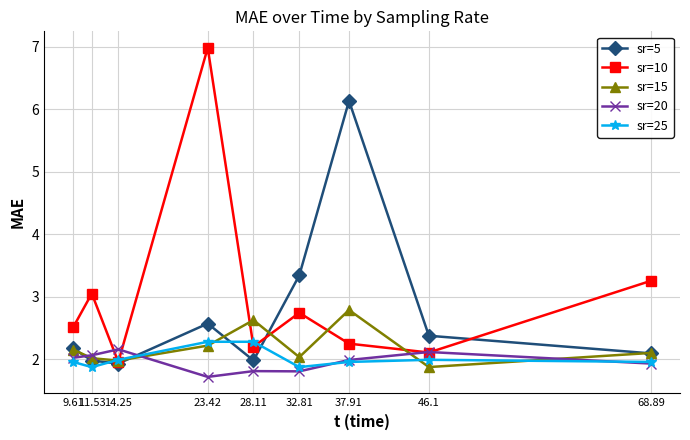

What is the difference between the highest and lowest values at 32.81?

1.5